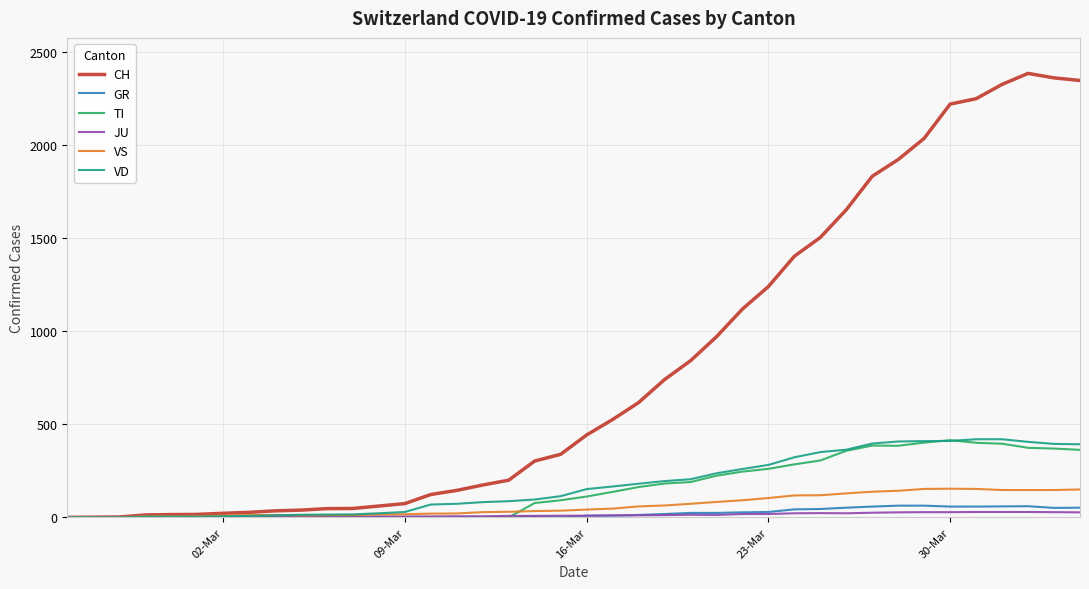

Which series has the largest total across all categories?

CH